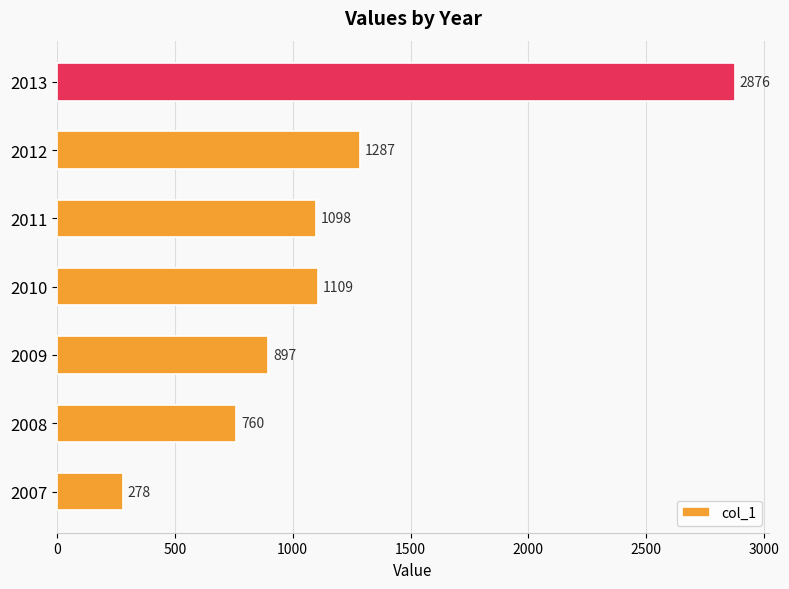

Which has a higher value, 2009 or 2007?

2009